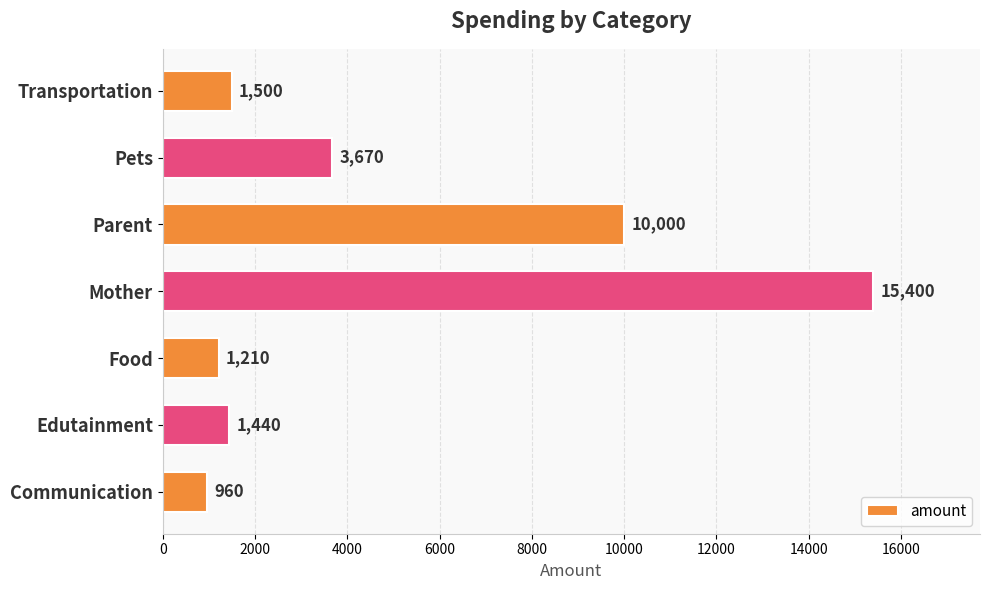

Between Mother and Communication, which is larger?

Mother